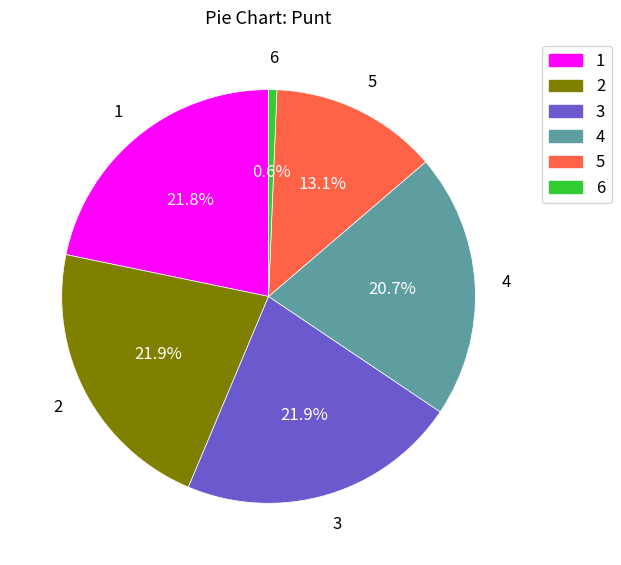

Count the number of slices in the pie.

6